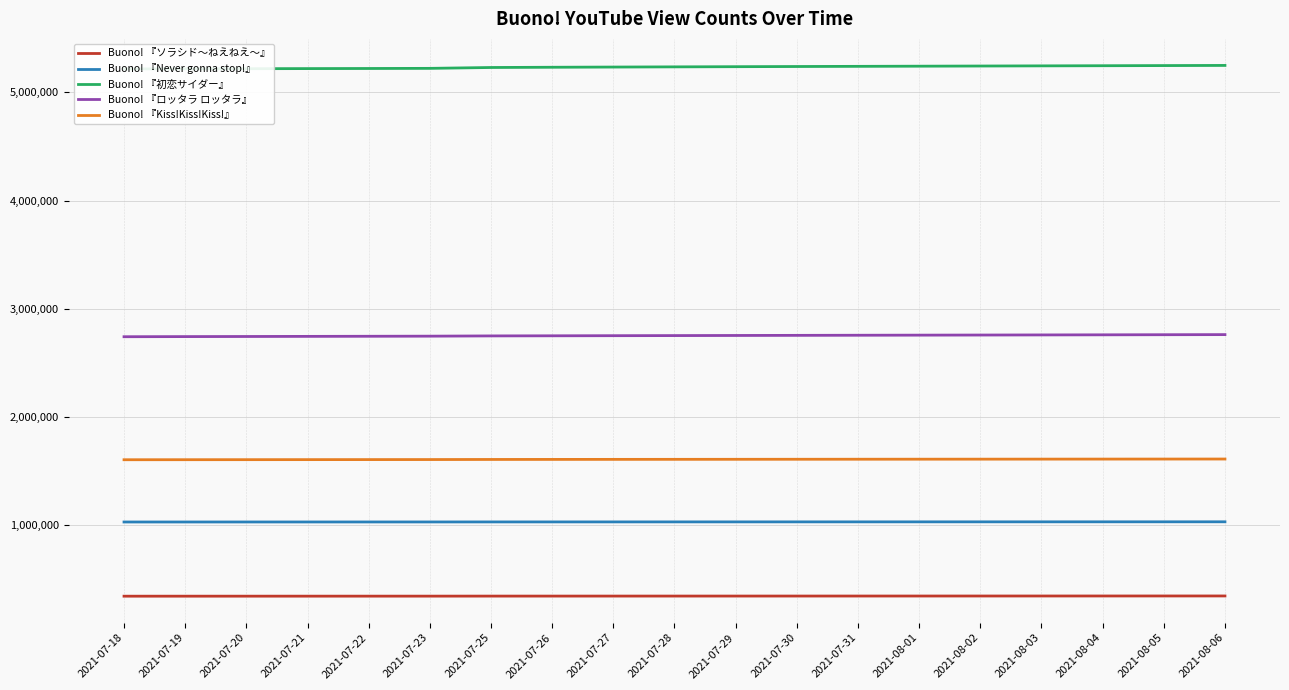

Which series has the largest total across all categories?

Buono! 『初恋サイダー』